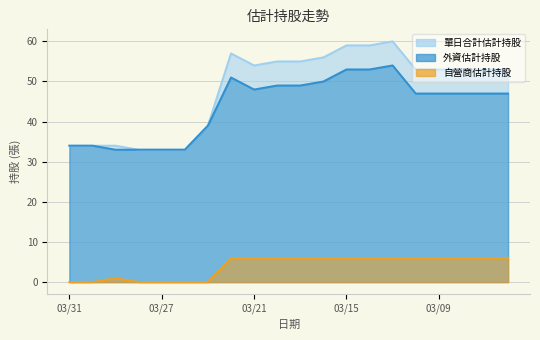

How many data points in 外資估計持股 are above 47?

8